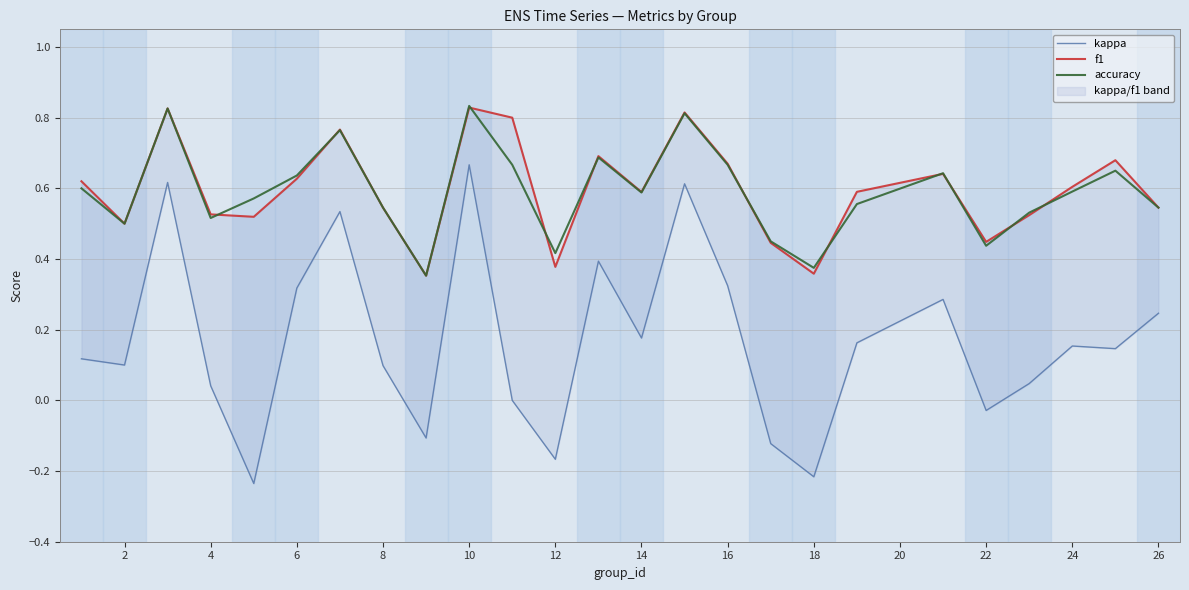

The value of accuracy at 2 is 0.5. True or false?

True